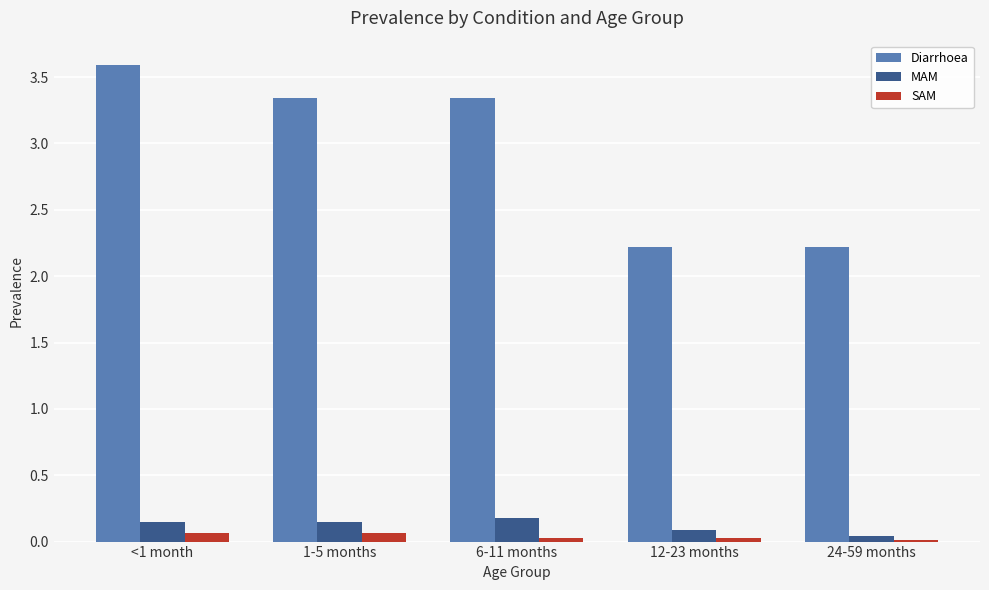

What is the sum of all Diarrhoea values?

14.7